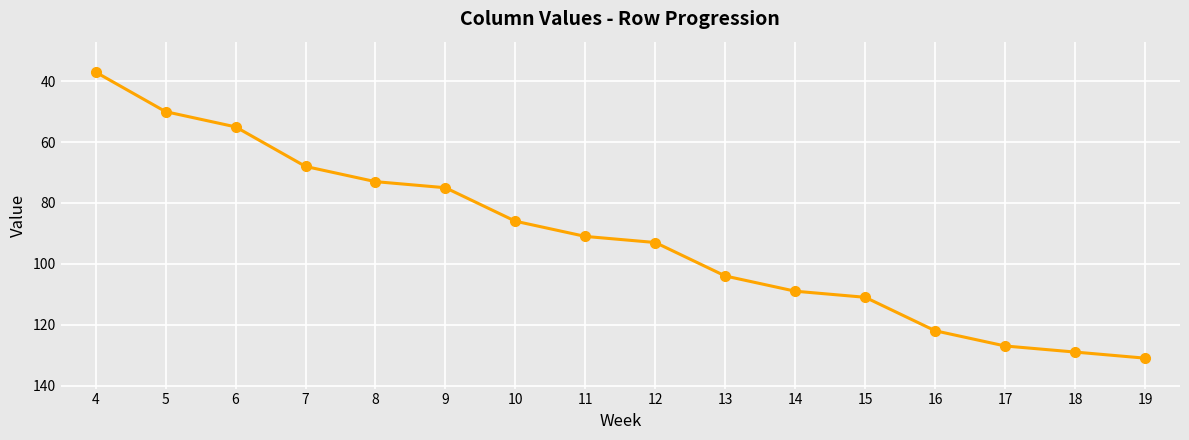

At which category does the chart reach its peak across all series?

19